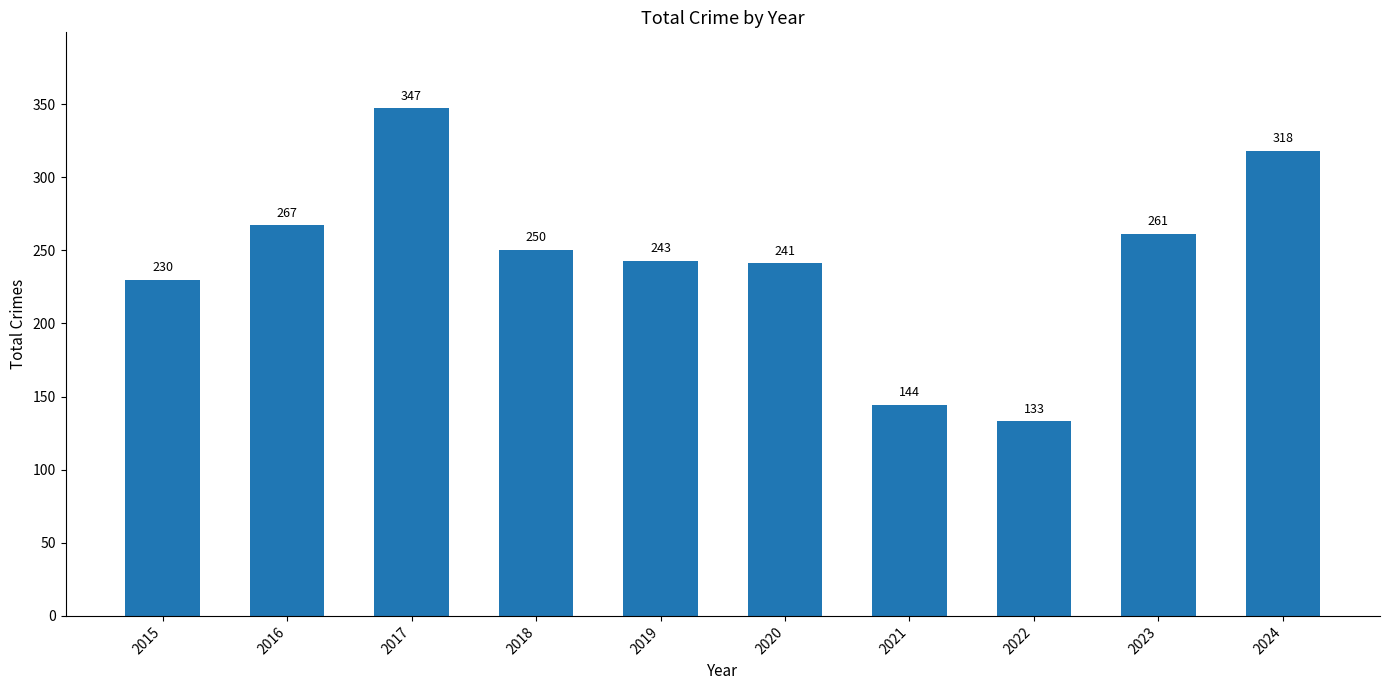

Which category has the highest value across all series?

2017